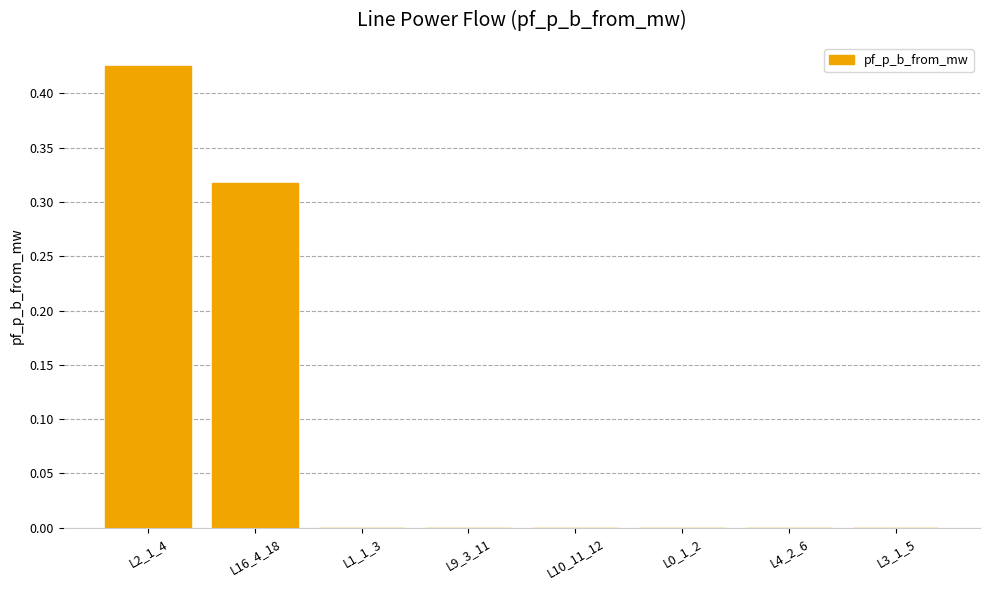

What is the sum of all values?

0.7